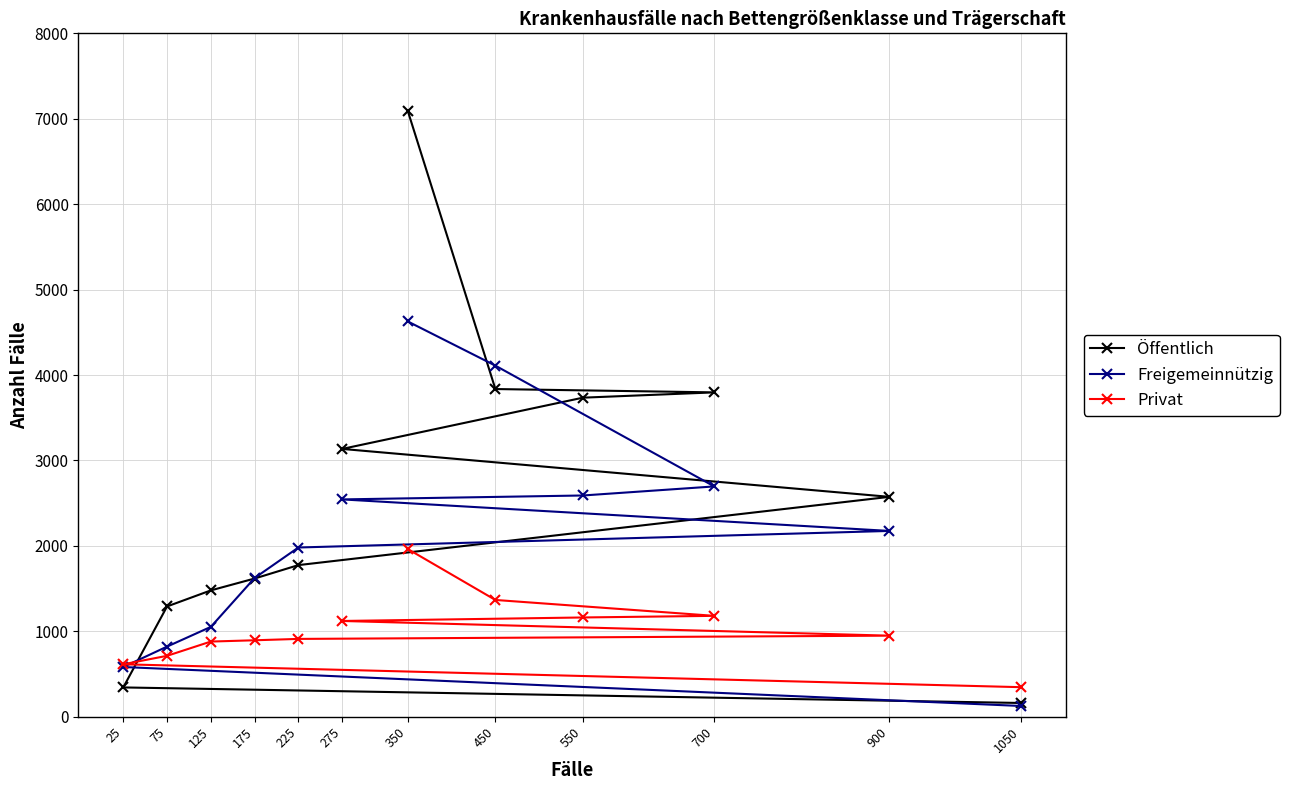

The value of Freigemeinnützig at 350 is 4627. True or false?

True